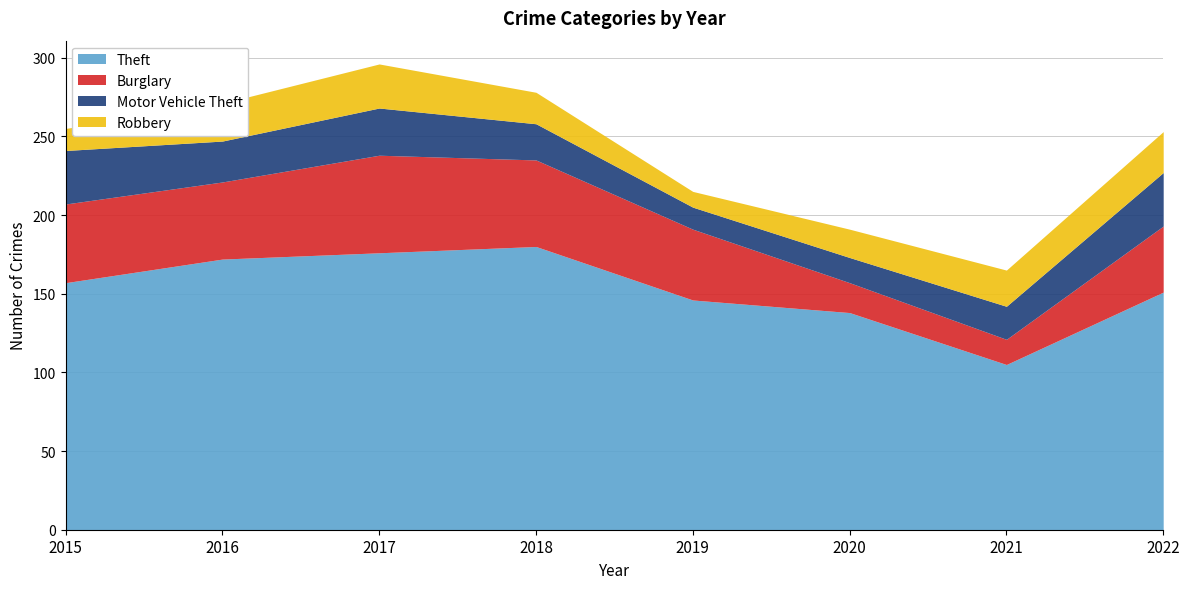

What is the greatest value displayed?

180